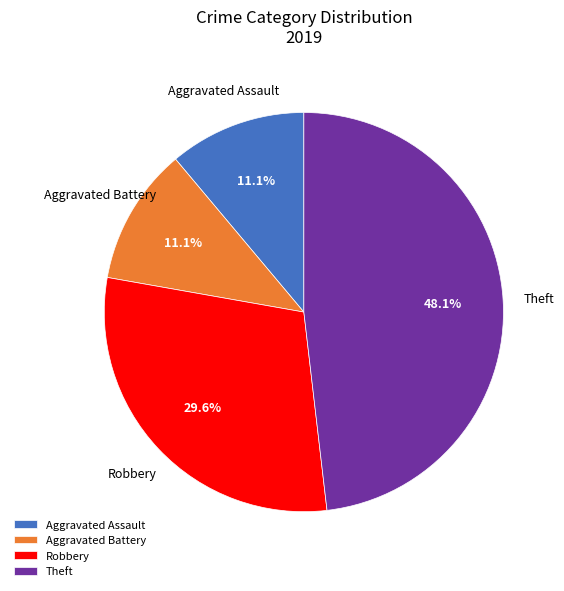

How many segments does this pie chart have?

4